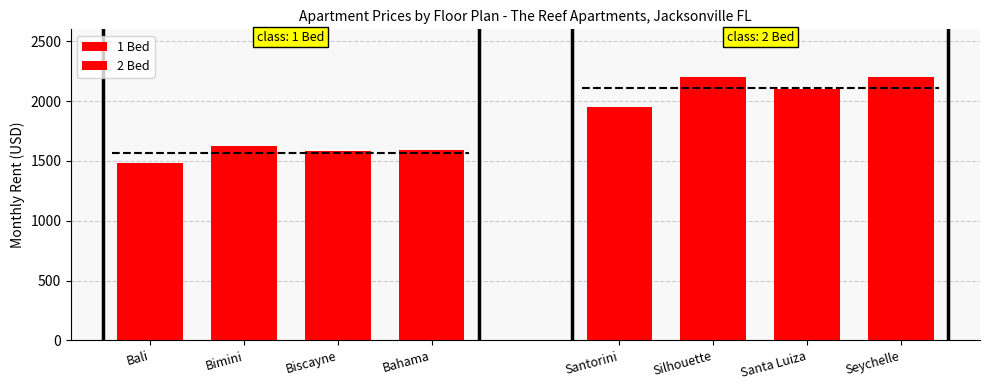

Is it true that 1 Bed equals 1480 at Bali?

True